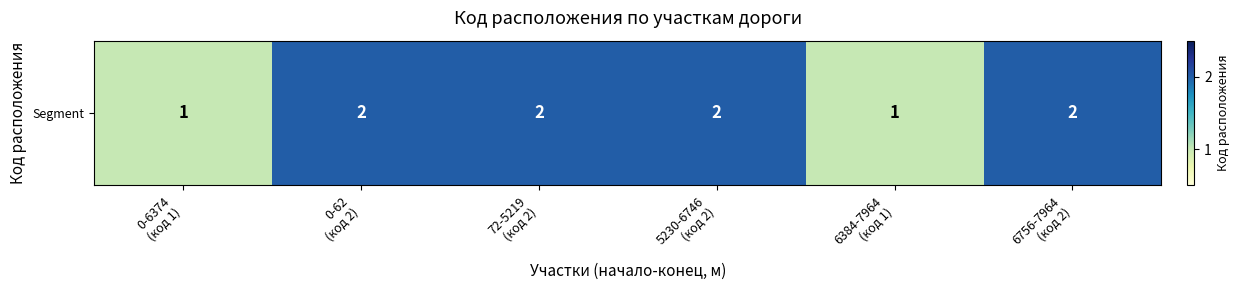

What is the change in value from 72-5219
(код 2) to 6384-7964
(код 1)?

-1